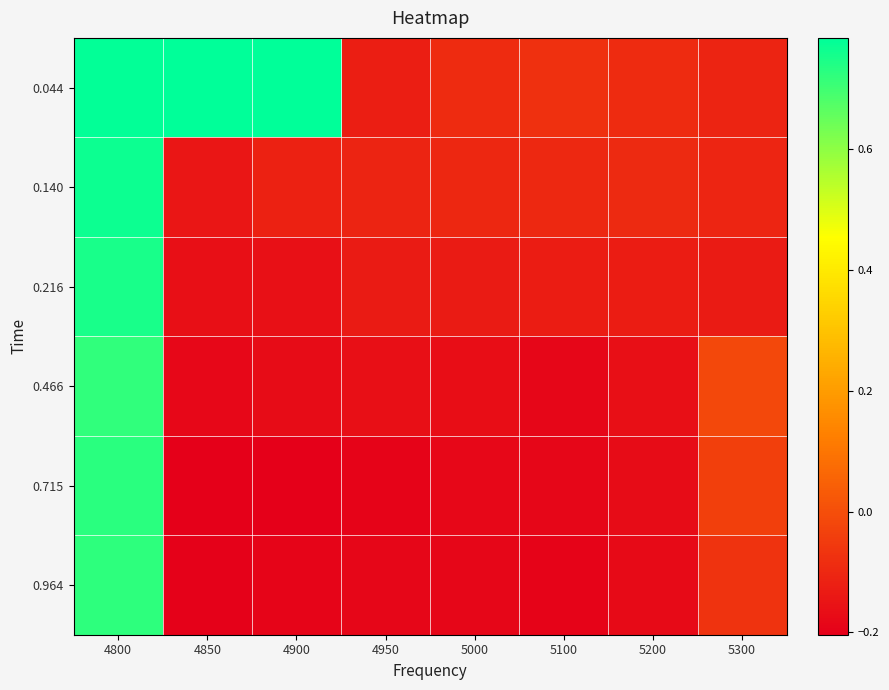

Which has a higher value, 4900 or 4800?

4900